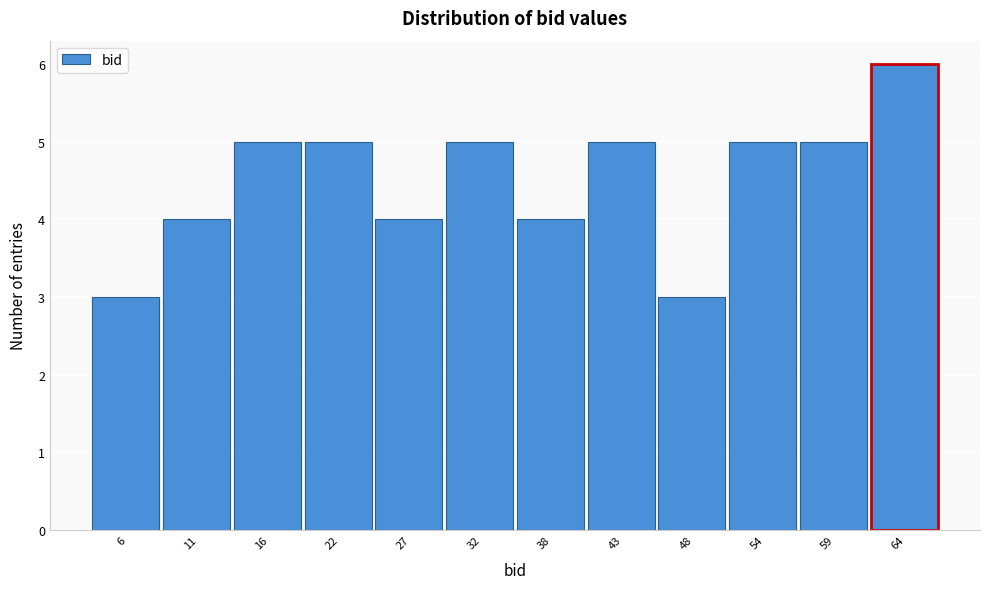

Reading left to right, transcribe all the data shown in this chart.

6=3	11=4	16=5	22=5	27=4	32=5	38=4	43=5	48=3	54=5	59=5	64=6